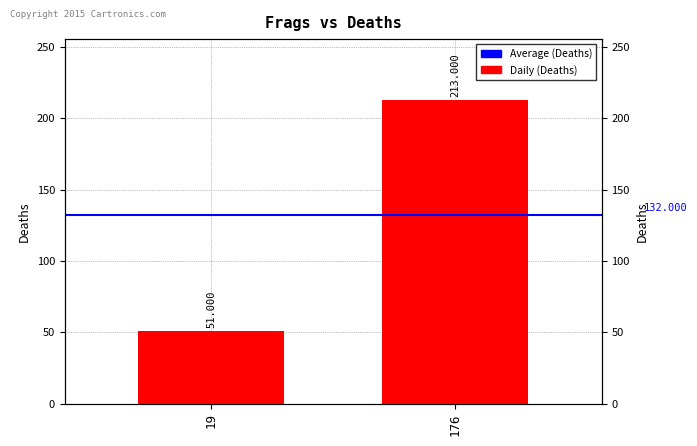

Reading left to right, extract all data points from this chart.

Average (Deaths): 132	132
Daily (Deaths): 51	213